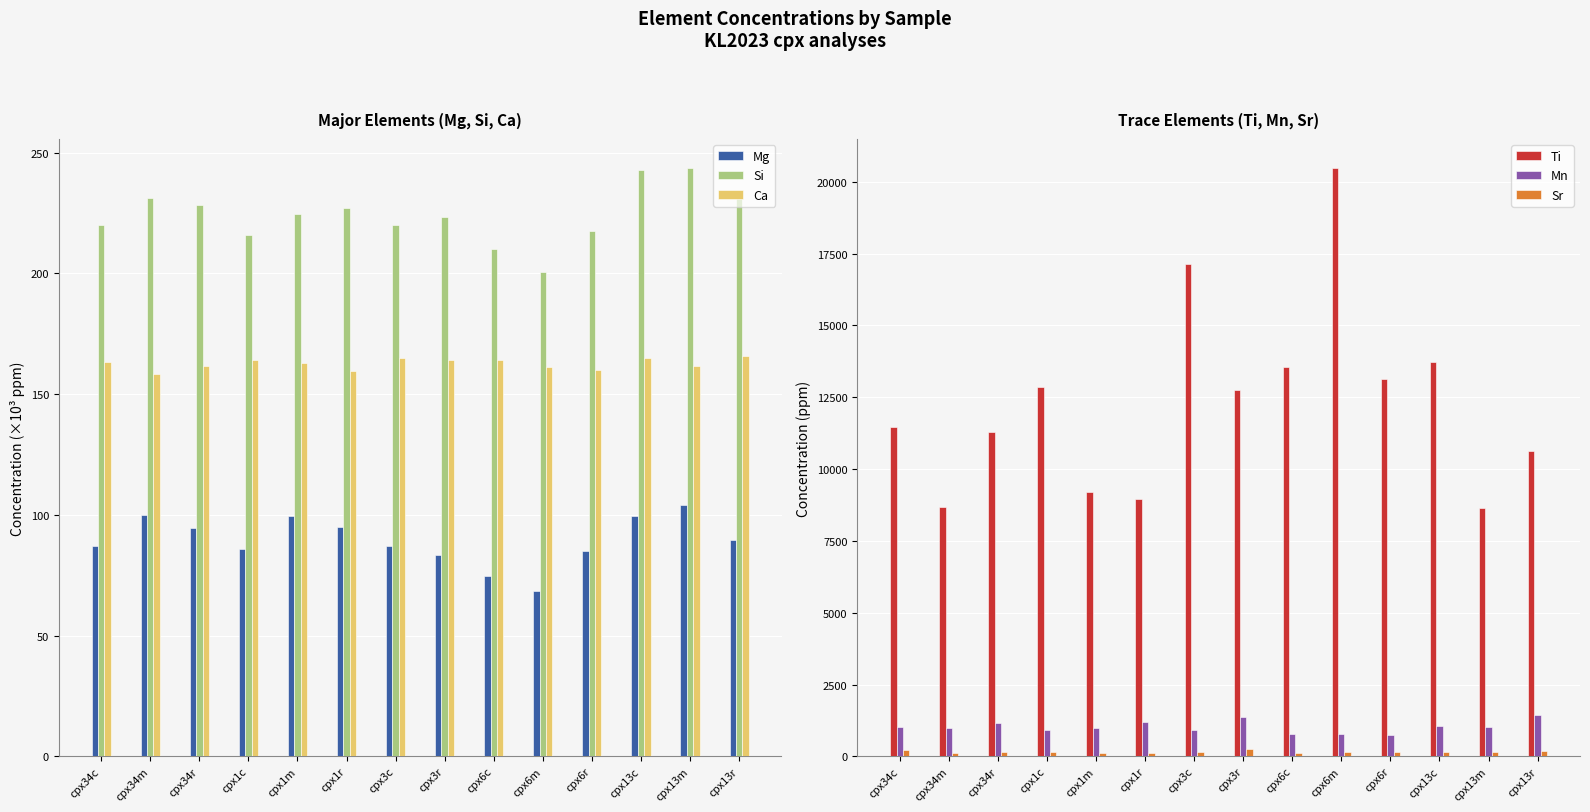

Is it true that Mg equals 43.2 at cpx34r?

False